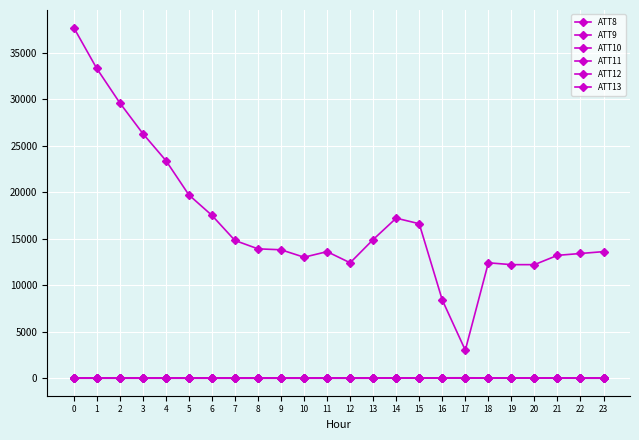

Reading left to right, extract all data points from this chart.

ATT8: 0=37700.0	1=33300.0	2=29600.0	3=26300.0	4=23400.0	5=19700.0	6=17500.0	7=14800.0	8=13900.0	9=13800.0	10=13000.0	11=13600.0	12=12400.0	13=14900.0	14=17200.0	15=16600.0	16=8400.0	17=3000.0	18=12400.0	19=12200.0	20=12200.0	21=13200.0	22=13400.0	23=13600.0
ATT9: 0=-10.0	1=-10.0	2=-10.0	3=-10.0	4=-10.0	5=-10.0	6=-10.0	7=-10.0	8=-10.0	9=-10.0	10=-10.0	11=-10.0	12=-10.0	13=-10.0	14=1.2	15=19.8	16=30.6	17=33.6	18=20.6	19=27.1	20=22.6	21=4.4	22=-10.0	23=-10.0
ATT10: 0=-10.0	1=-10.0	2=-10.0	3=-10.0	4=-10.0	5=-10.0	6=-10.0	7=-10.0	8=-10.0	9=-10.0	10=-10.0	11=-10.0	12=-10.0	13=-10.0	14=4.8	15=27.2	16=25.8	17=22.9	18=7.3	19=24.4	20=21.4	21=-2.8	22=-10.0	23=-10.0
ATT11: 0=-10.0	1=-10.0	2=-10.0	3=-10.0	4=-10.0	5=-10.0	6=-10.0	7=-10.0	8=-10.0	9=-10.0	10=-10.0	11=-10.0	12=-10.0	13=-10.0	14=-2.3	15=17.9	16=20.8	17=15.6	18=-3.6	19=16.1	20=-5.8	21=-8.7	22=-10.0	23=-10.0
ATT12: 0=2.5	1=3.7	2=3.3	3=3.0	4=2.3	5=1.8	6=1.0	7=1.2	8=1.5	9=0.4	10=1.0	11=0.7	12=0.9	13=1.4	14=0.7	15=0.8	16=3.0	17=1.9	18=3.8	19=5.7	20=8.0	21=6.6	22=10.0	23=8.5
ATT13: 0=27.4	1=27.4	2=29.3	3=27.7	4=23.9	5=23.1	6=23.8	7=25.4	8=24.9	9=23.2	10=24.6	11=24.5	12=22.1	13=22.7	14=25.9	15=24.2	16=23.8	17=21.7	18=18.5	19=18.4	20=18.3	21=17.2	22=16.3	23=17.8